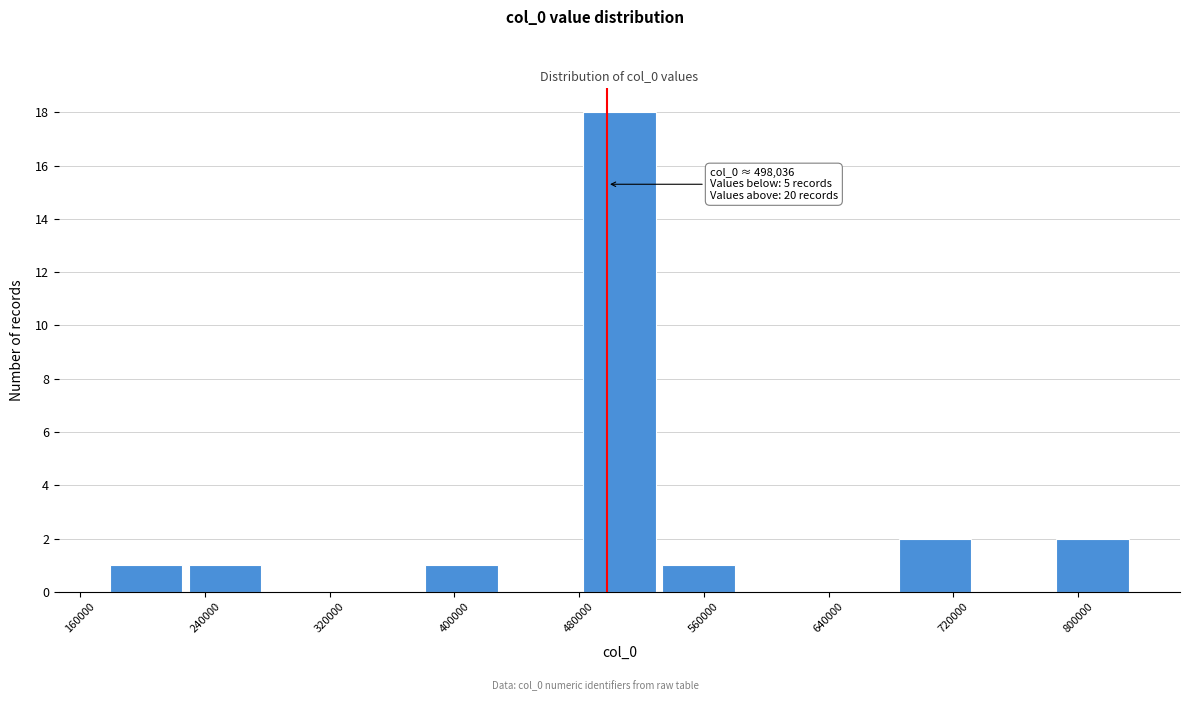

Which range on the x-axis has the tallest bar?

480000 to 530000